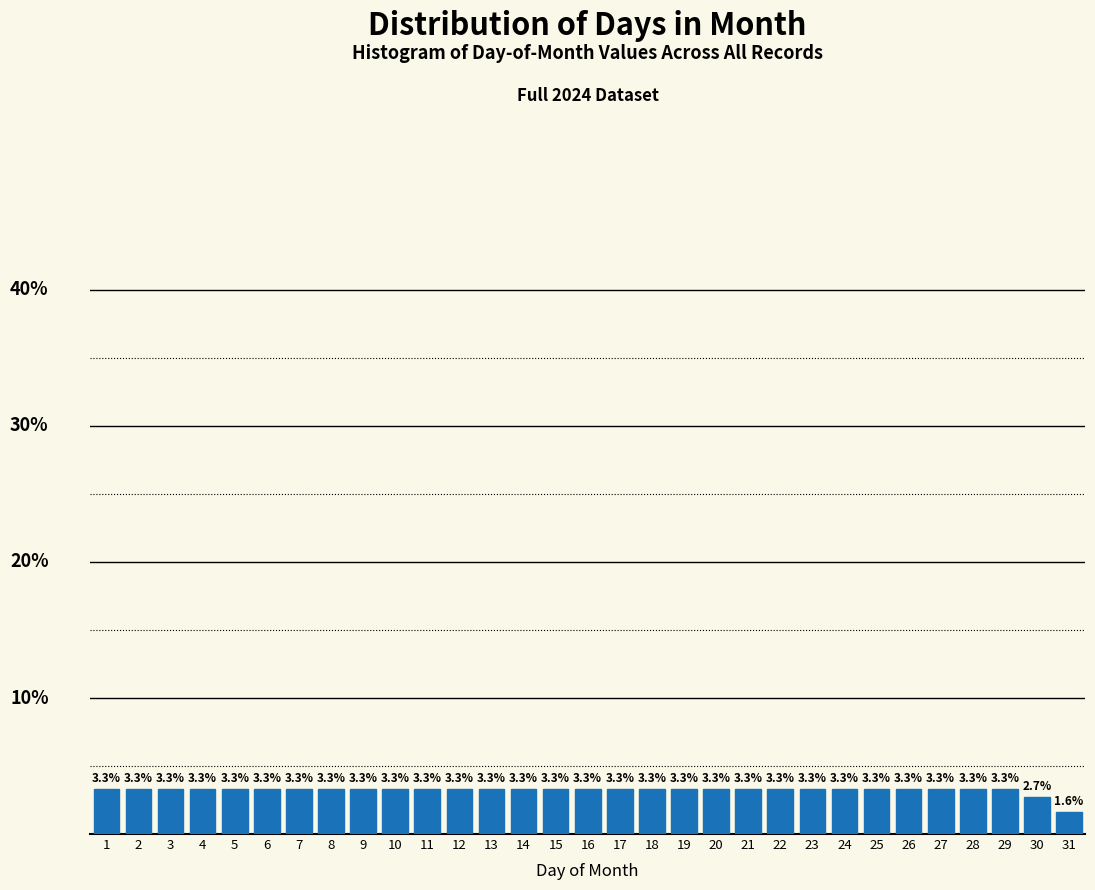

Are the bars horizontal?

No